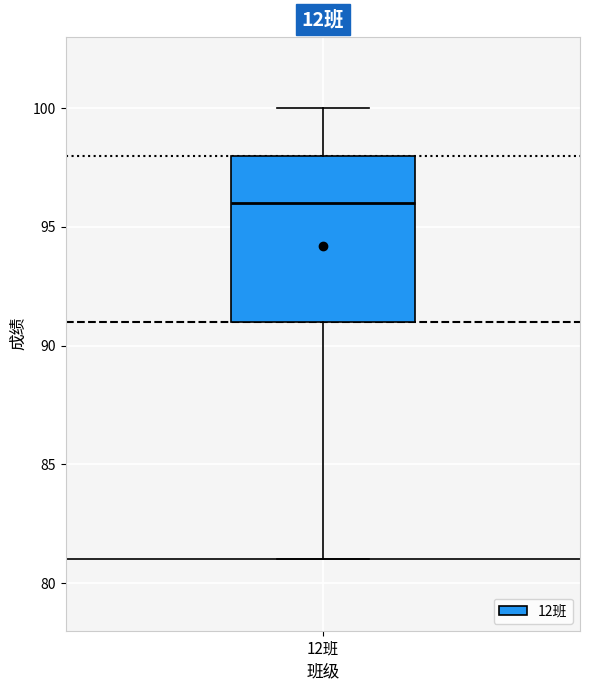

Read this box plot against the y-axis: the position of the median line, the range covered by the box, and the ends of both whiskers. The values are not printed on the chart, so give them approximately, as read against the axis.

median 96, box 91 to 98, whiskers 81 to 100